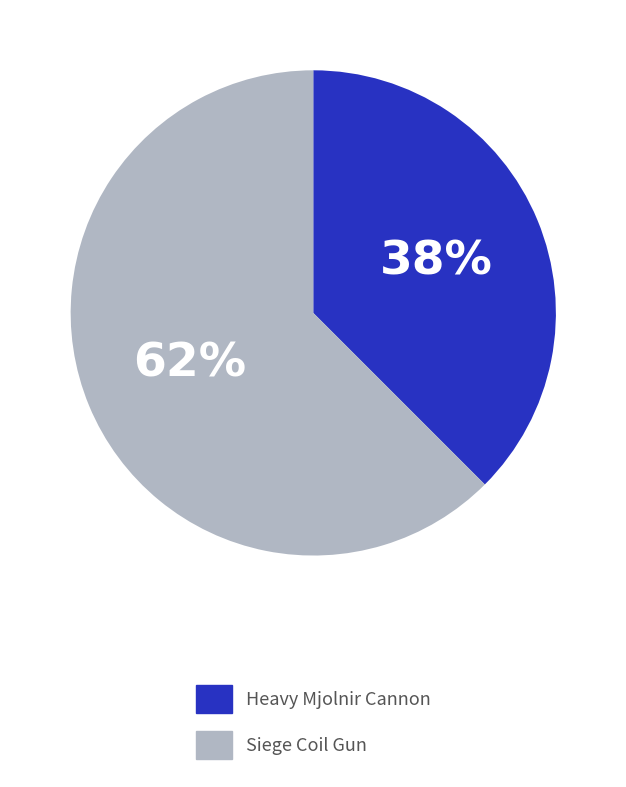

Combined, do Siege Coil Gun and Heavy Mjolnir Cannon account for over 50%?

Yes